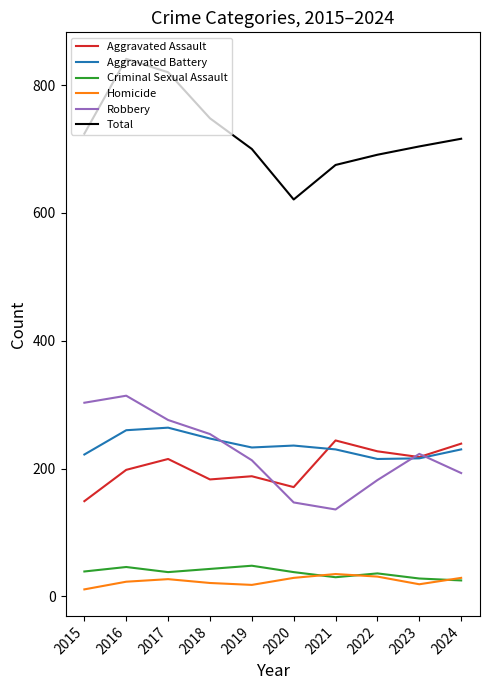

Is the value of Homicide at 2023 greater than the value of Aggravated Battery at 2022?

No